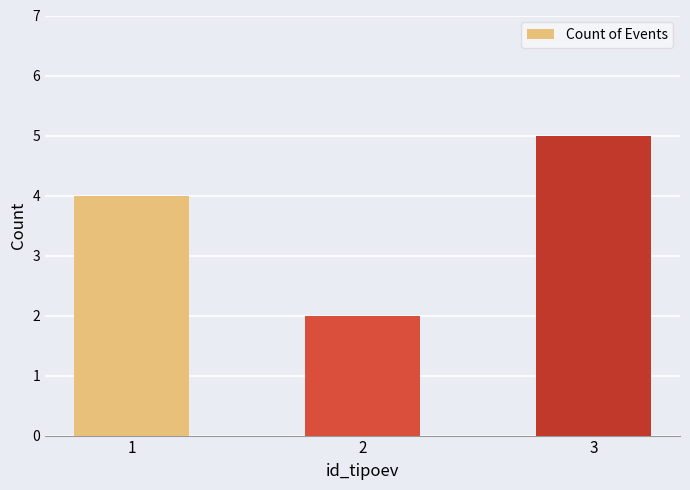

Is it true that the value at 1 is 7?

False